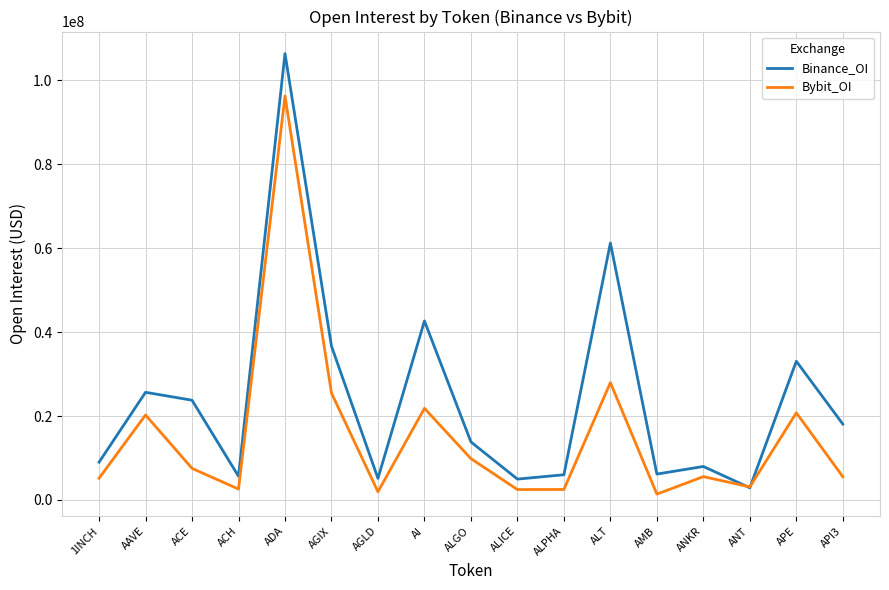

How many intersections are there between Binance_OI and Bybit_OI?

2